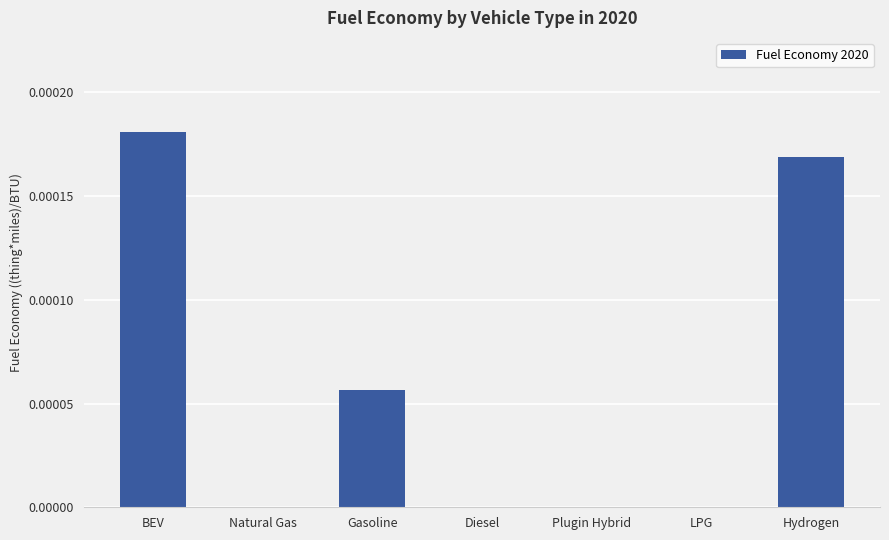

Is it true that the value at Gasoline is 0.0?

True